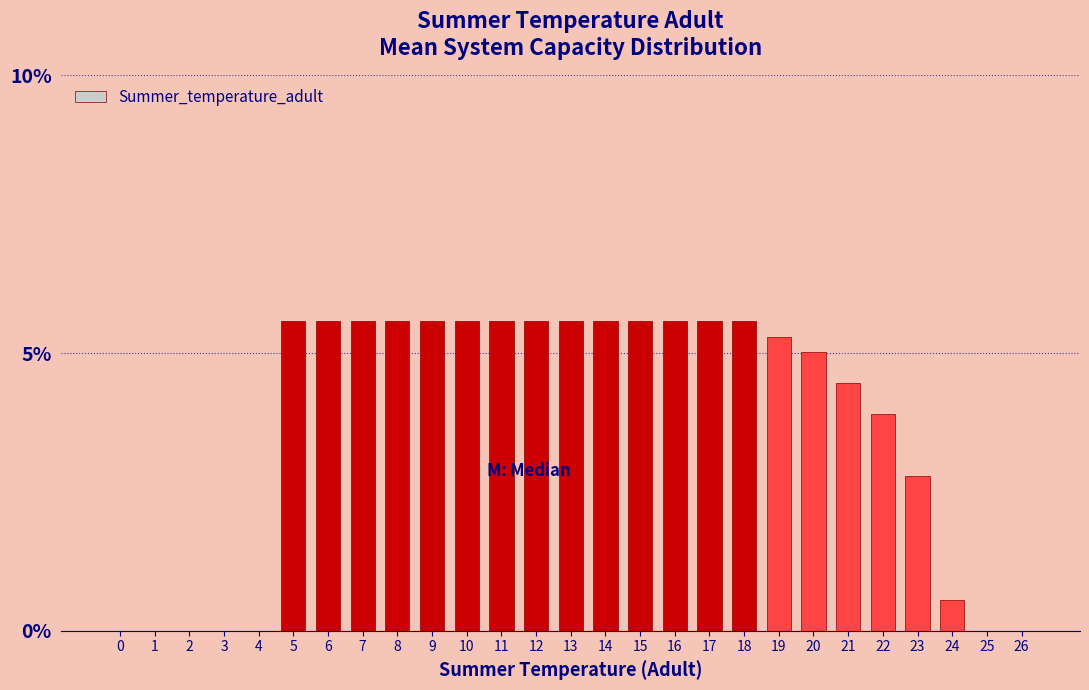

Reading left to right, transcribe all the data shown in this chart.

0=0.0	1=0.0	2=0.0	3=0.0	4=0.0	5=5.6	6=5.6	7=5.6	8=5.6	9=5.6	10=5.6	11=5.6	12=5.6	13=5.6	14=5.6	15=5.6	16=5.6	17=5.6	18=5.6	19=5.3	20=5.0	21=4.5	22=3.9	23=2.8	24=0.6	25=0.0	26=0.0